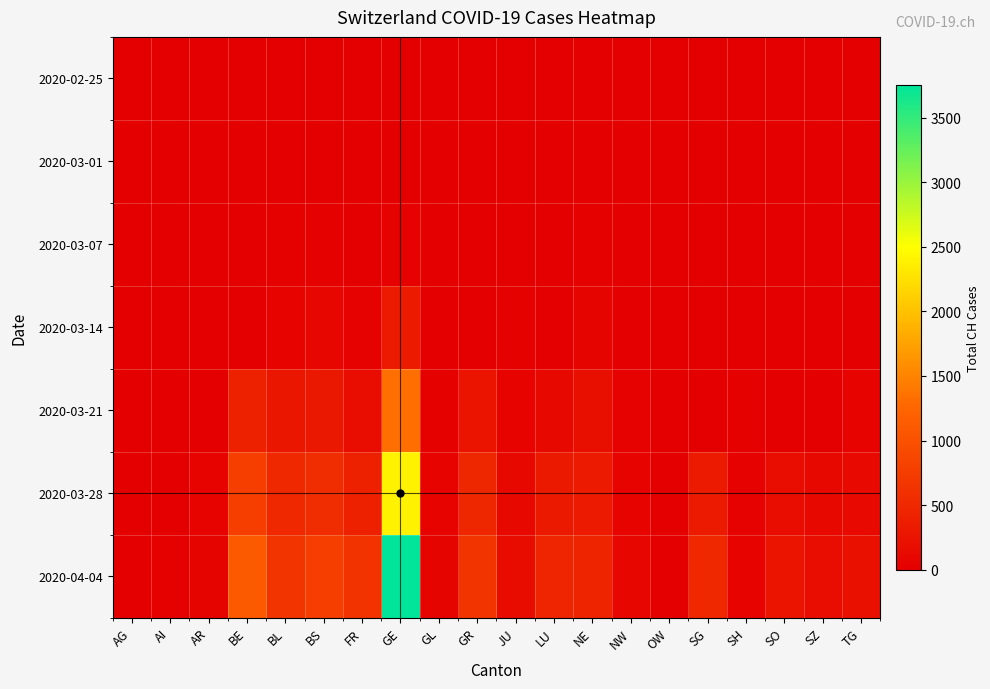

Rank the series at BE from highest to lowest value.

2020-04-04, 2020-03-28, 2020-03-21, 2020-03-01, 2020-02-25, 2020-03-07, 2020-03-14